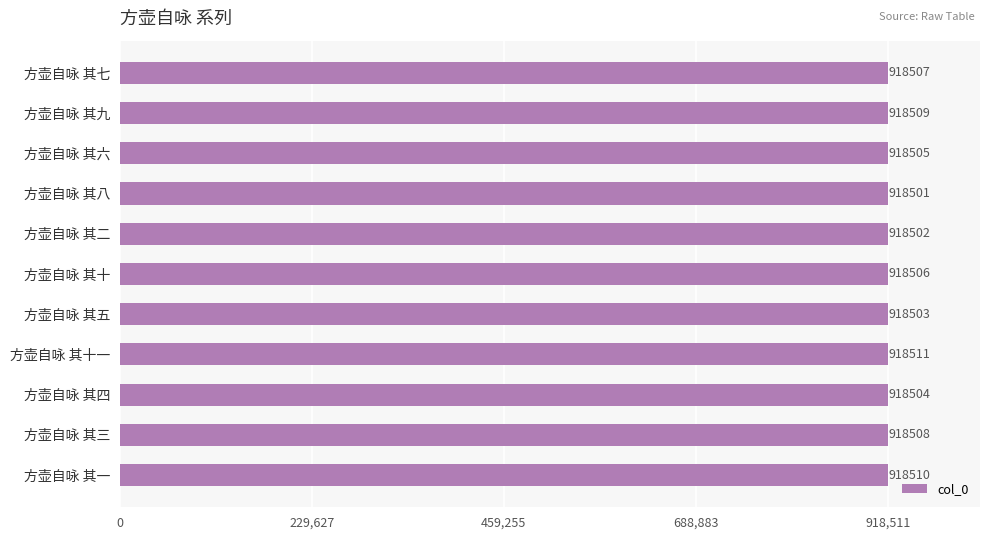

What is the maximum value shown in the chart?

918511